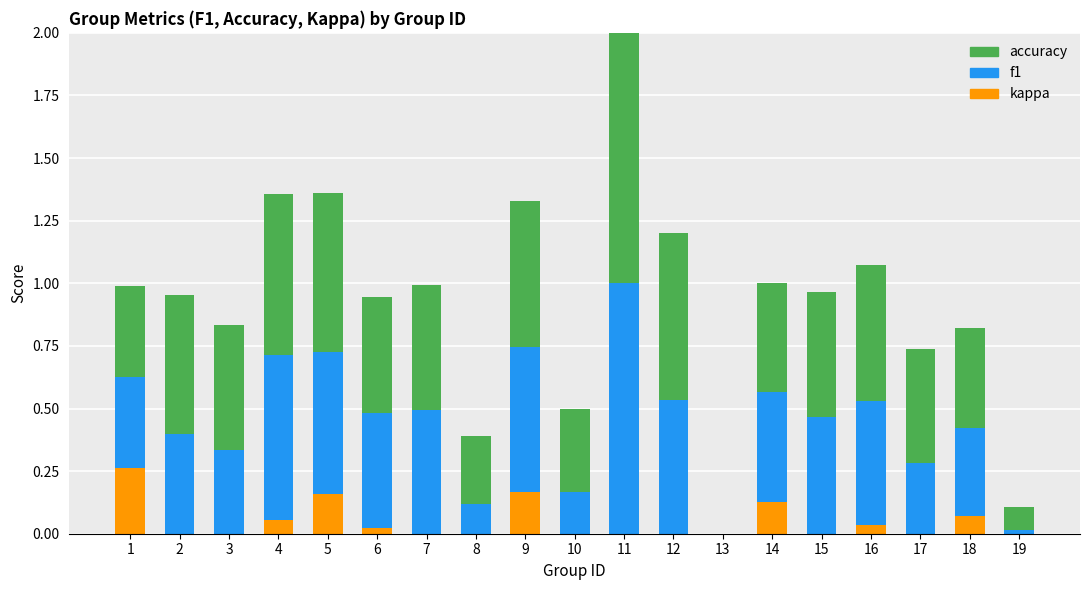

The value of kappa at 11 is 0.0. True or false?

True